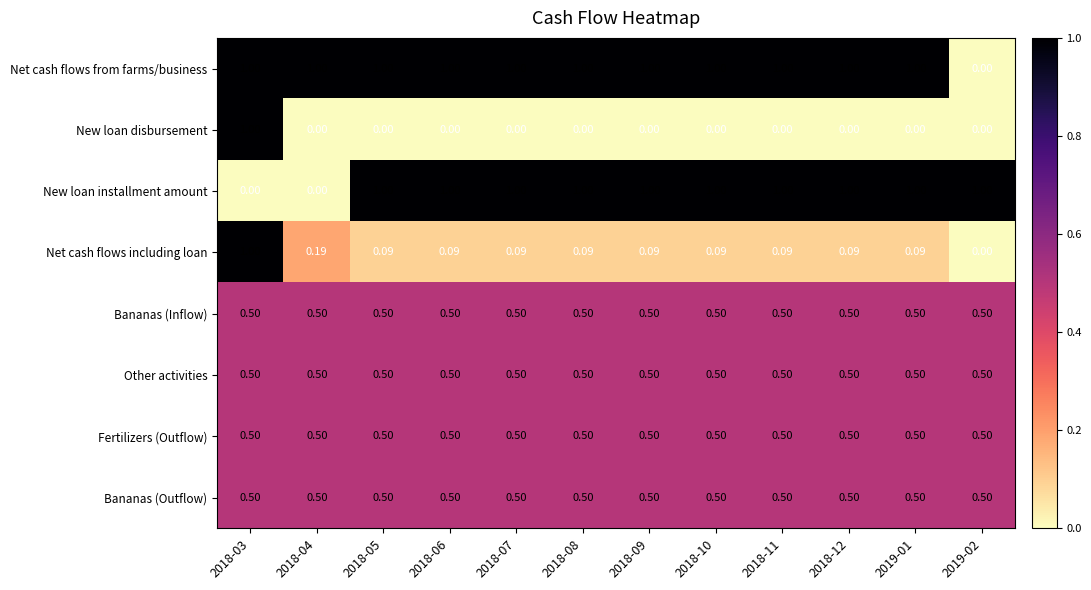

Which series changed the most between 2018-04 and 2018-06?

New loan installment amount